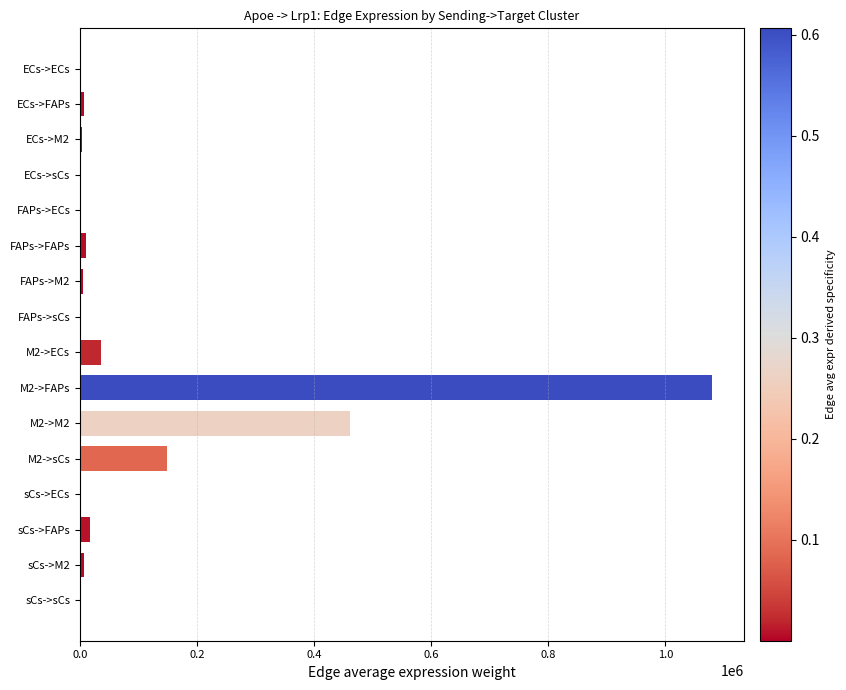

What is the sum of all values?

1781053.0